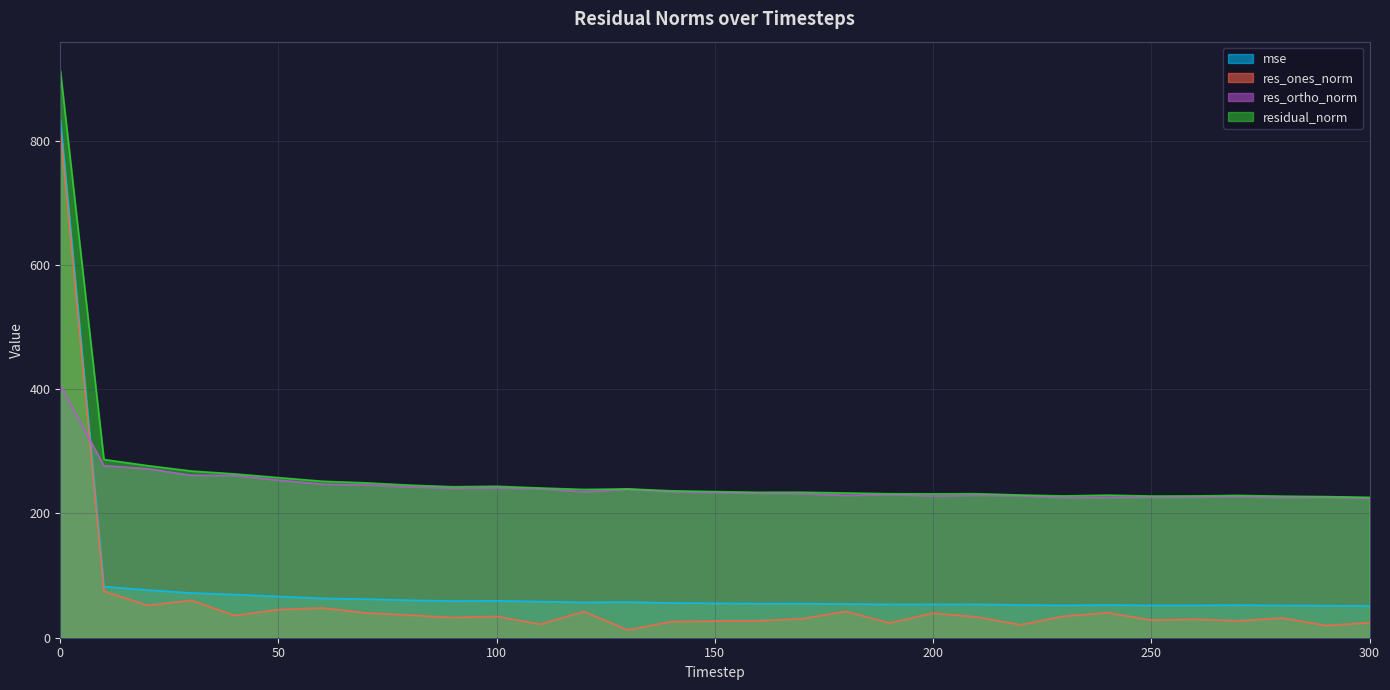

What is the difference between the maximum and minimum values in the mse series?

783.4